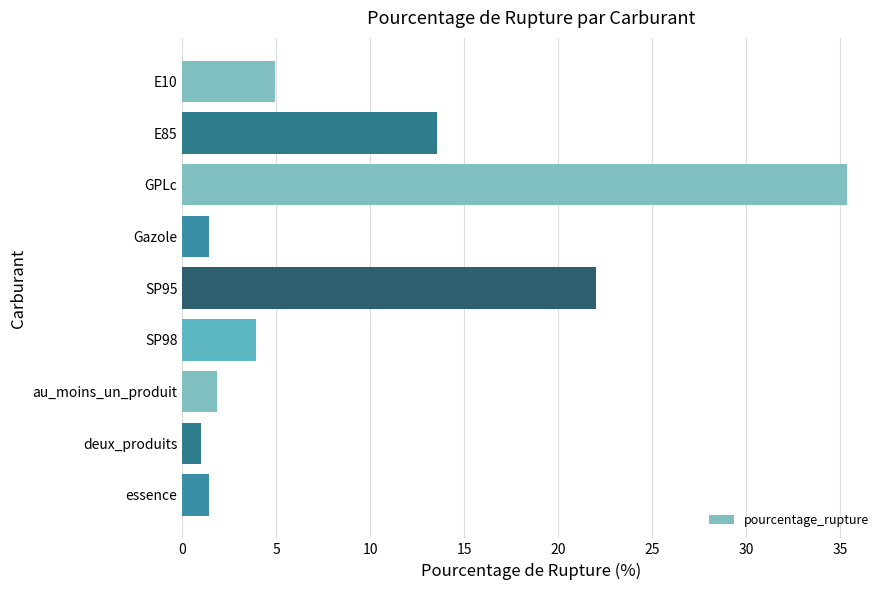

What is the sum of the values at SP98 and E10?

8.9